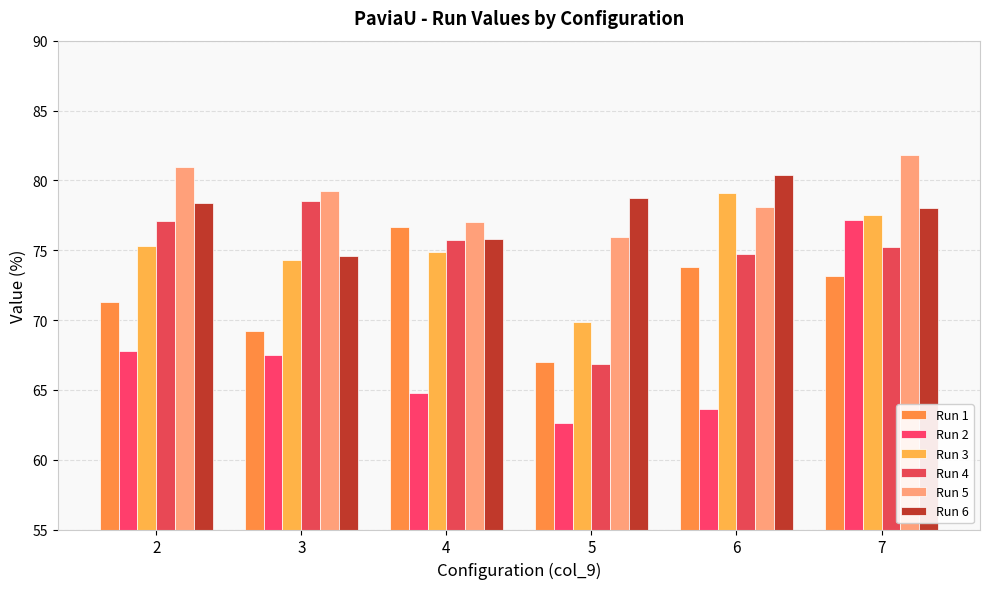

What is the minimum value for Run 1?

67.0